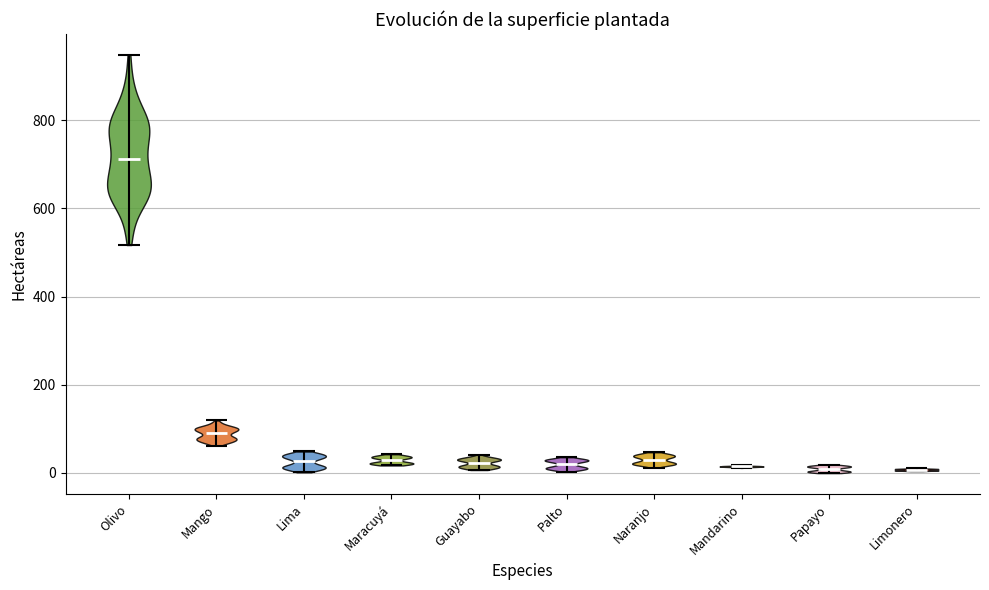

Reading left to right, read every violin against the y-axis: where its median line is, and the lowest and highest points it reaches. The values are not printed on the chart, so give them approximately, as read against the axis.

Olivo: median line 720, lowest point 520, highest point 940
Mango: median line 100, lowest point 60, highest point 120
Lima: median line 20, lowest point 0, highest point 40
Maracuyá: median line 20, lowest point 20, highest point 40
Guayabo: median line 20, lowest point 0, highest point 40
Palto: median line 20, lowest point 0, highest point 40
Naranjo: median line 20, lowest point 20, highest point 40
Mandarino: median line 20, lowest point 20, highest point 20
Papayo: median line 0, lowest point 0, highest point 20
Limonero: median line 0, lowest point 0, highest point 0